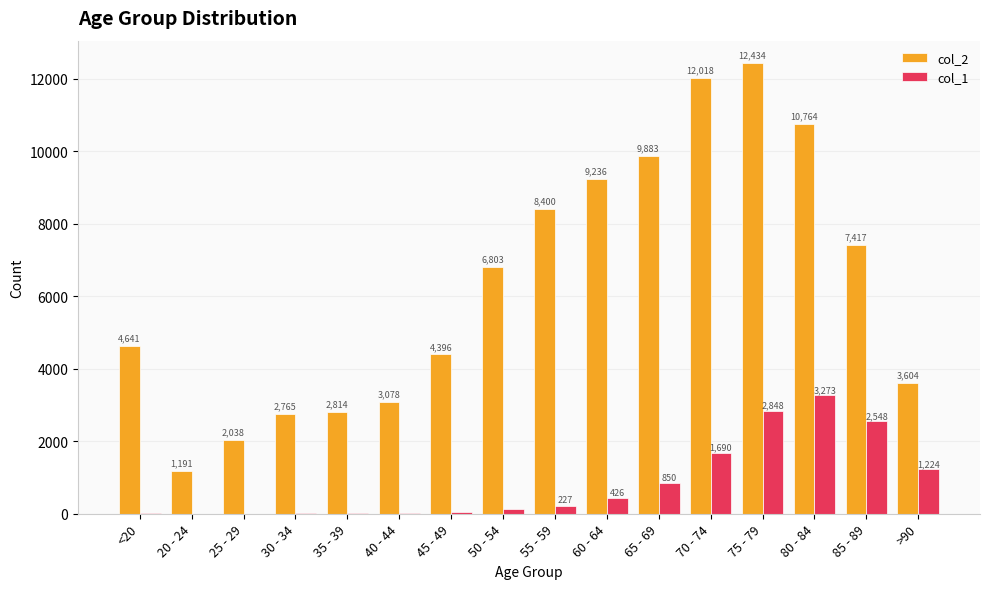

What is the highest value of the col_2 series?

12434